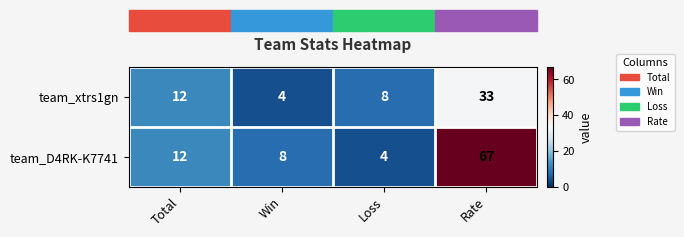

Which series changed the most between Total and Rate?

team_D4RK-K7741